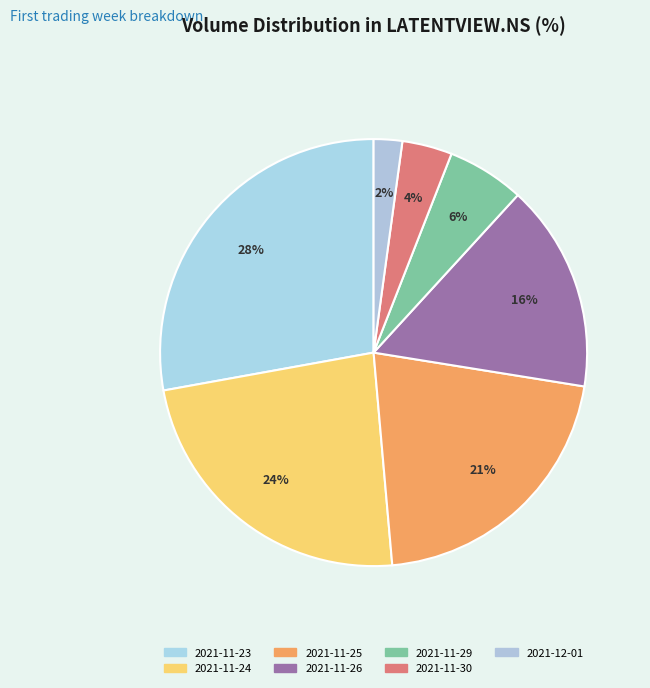

To the nearest percent, what percentage of the pie is 2021-12-01?

2%